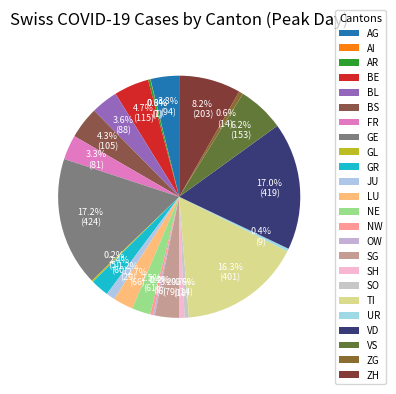

Does any single category account for the majority?

No